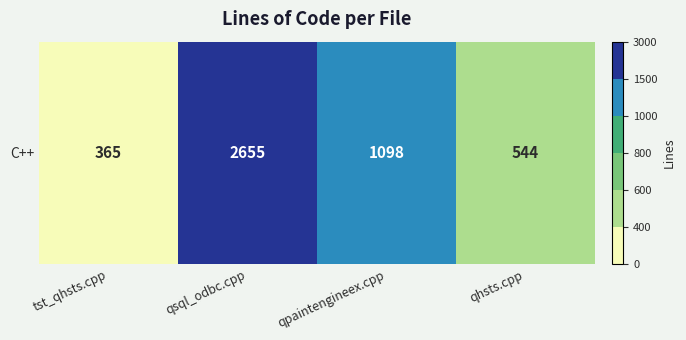

The value at qpaintengineex.cpp is 1098. True or false?

True